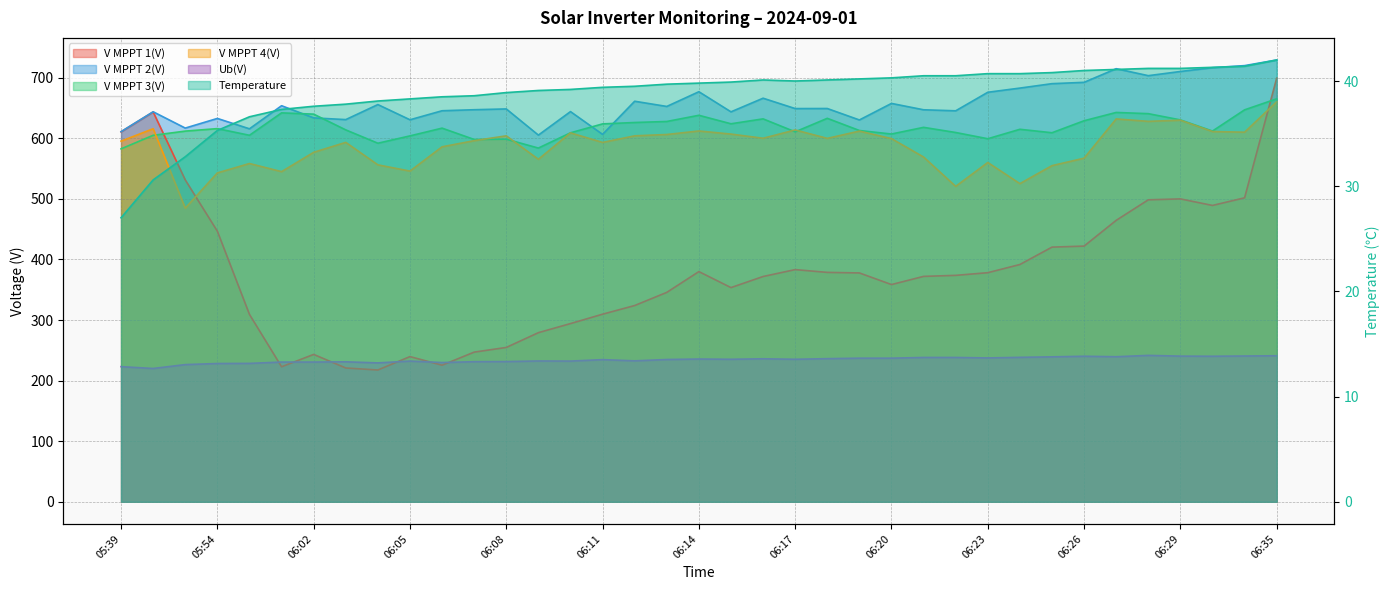

How many values in the Temperature series exceed 39?

24